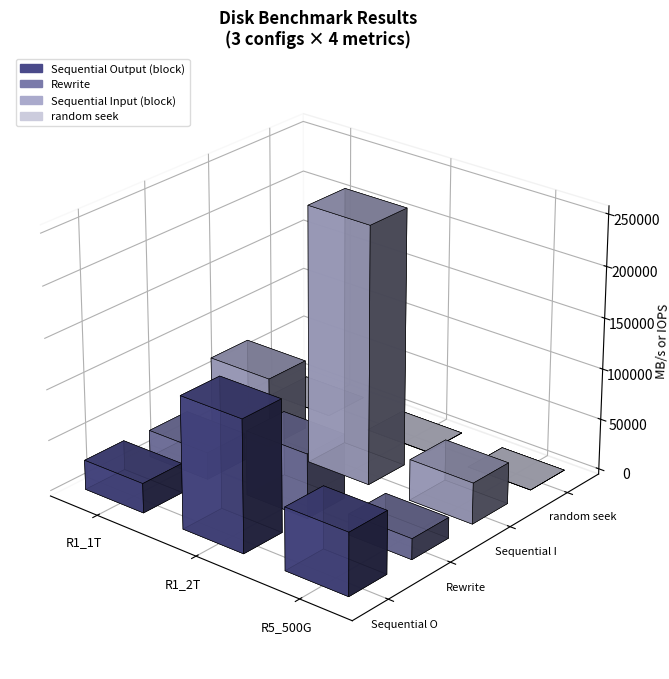

At which label is Sequential Input (block) closest to 146514?

R1_1T